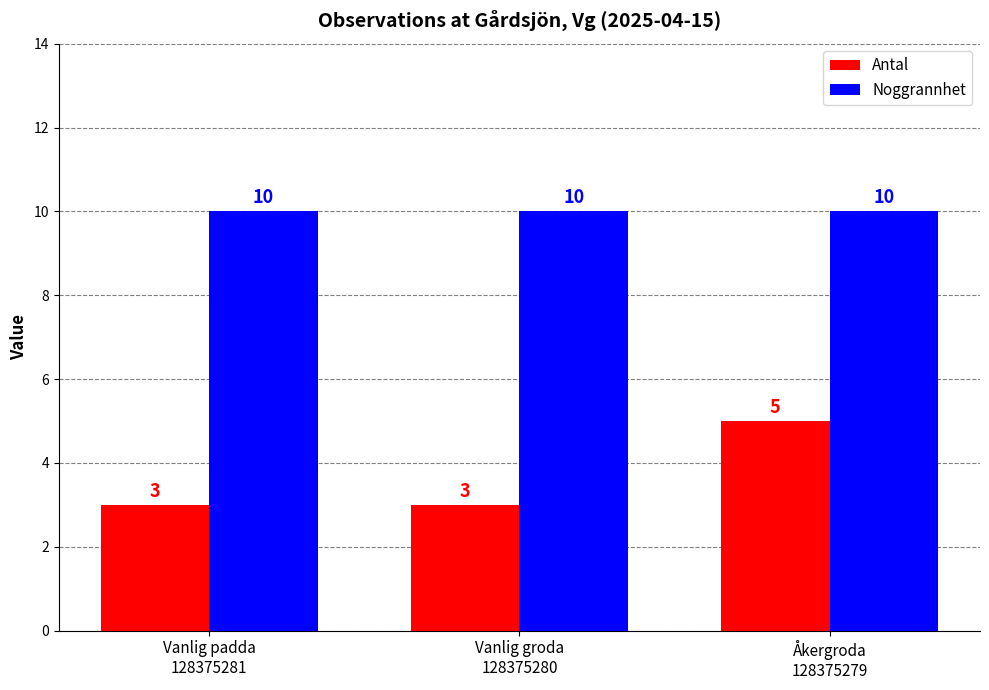

True or false: Noggrannhet has a value of 10 at Vanlig padda
128375281.

True